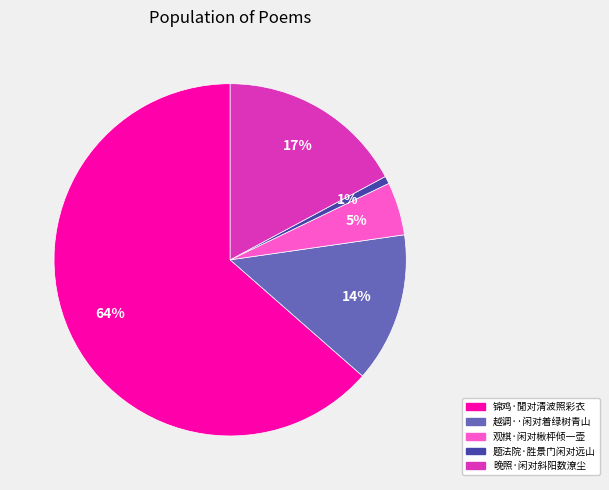

To the nearest percent, what is the combined percentage of 越调··闲对着绿树青山 and 观棋·闲对楸枰倾一壶?

19%